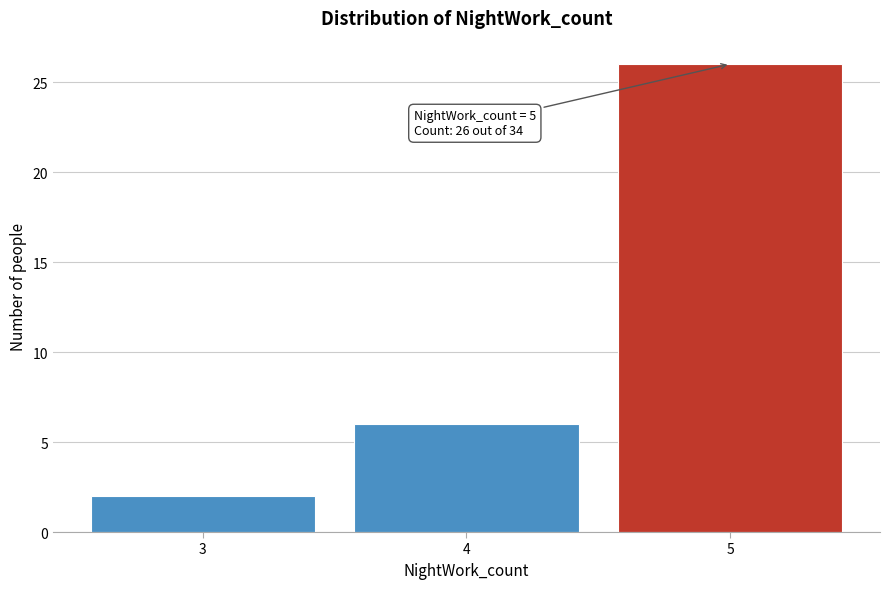

Which range on the x-axis has the tallest bar?

4.5 to 5.5